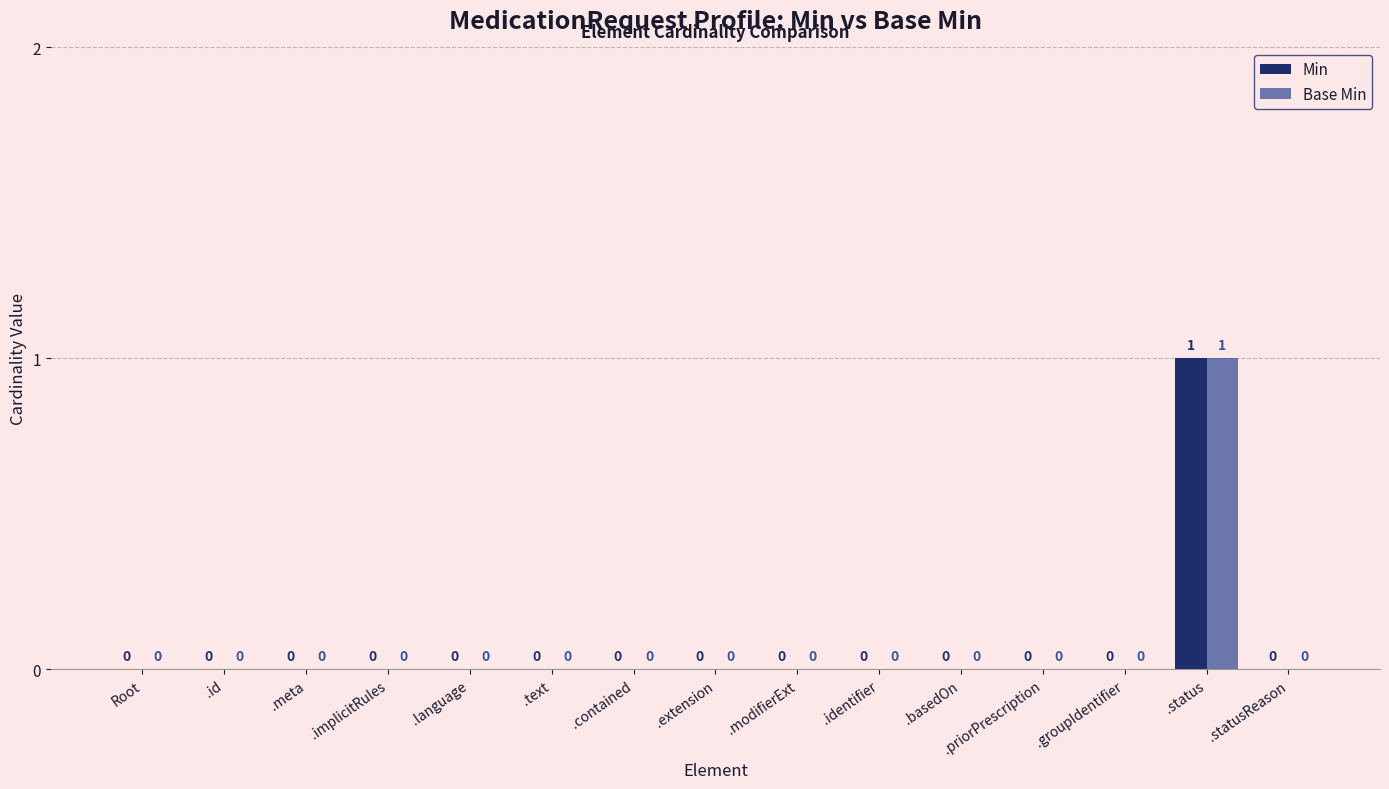

Reading left to right, extract all data points from this chart.

Min: Root=0	.id=0	.meta=0	.implicitRules=0	.language=0	.text=0	.contained=0	.extension=0	.modifierExt=0	.identifier=0	.basedOn=0	.priorPrescription=0	.groupIdentifier=0	.status=1	.statusReason=0
Base Min: Root=0	.id=0	.meta=0	.implicitRules=0	.language=0	.text=0	.contained=0	.extension=0	.modifierExt=0	.identifier=0	.basedOn=0	.priorPrescription=0	.groupIdentifier=0	.status=1	.statusReason=0